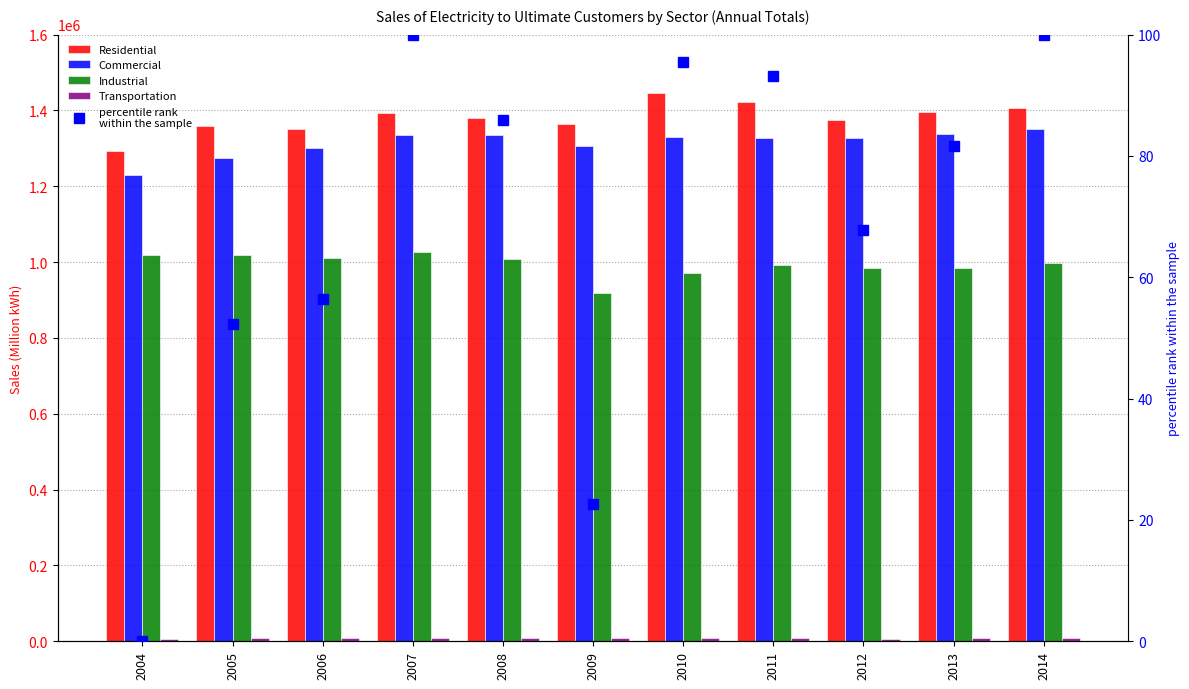

How many values in the Residential series exceed 1380662?

5